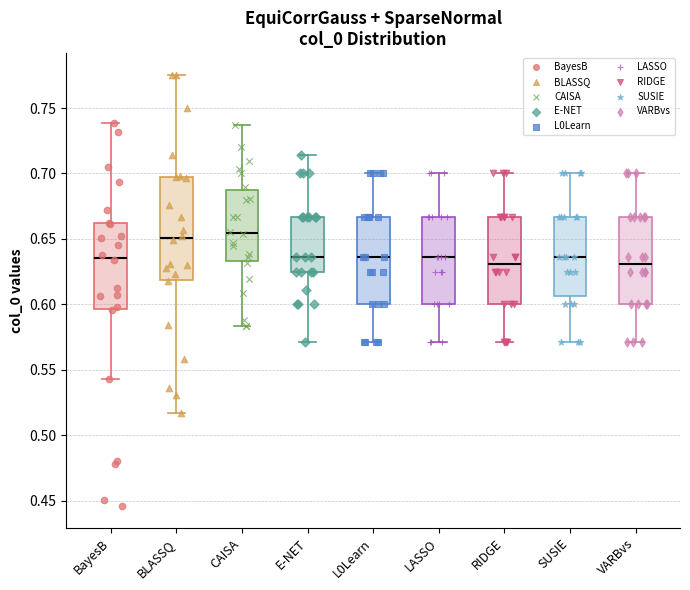

Where does the median line of the box for E-NET sit on the y-axis? The values are not printed on the chart, so give them approximately, as read against the axis.

0.635